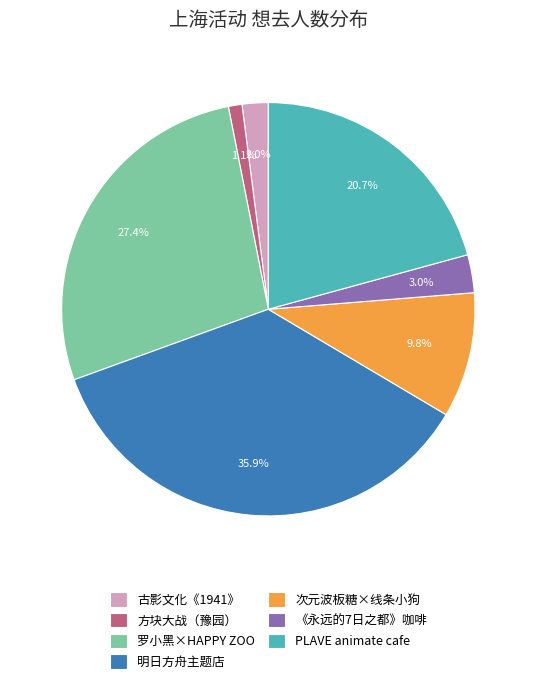

Is there a majority slice in this chart?

No